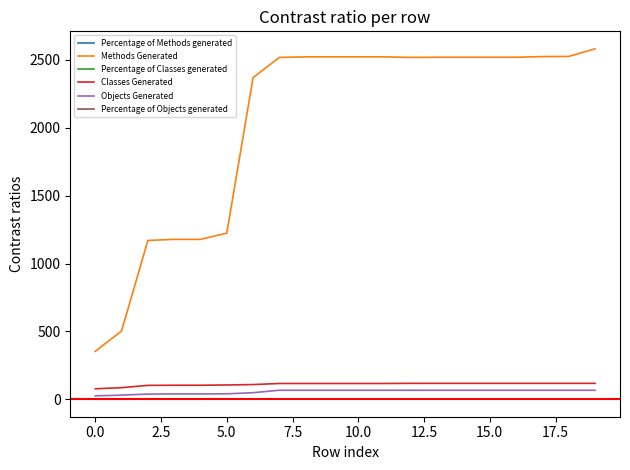

What is the highest value of the Percentage of Objects generated series?

1.0